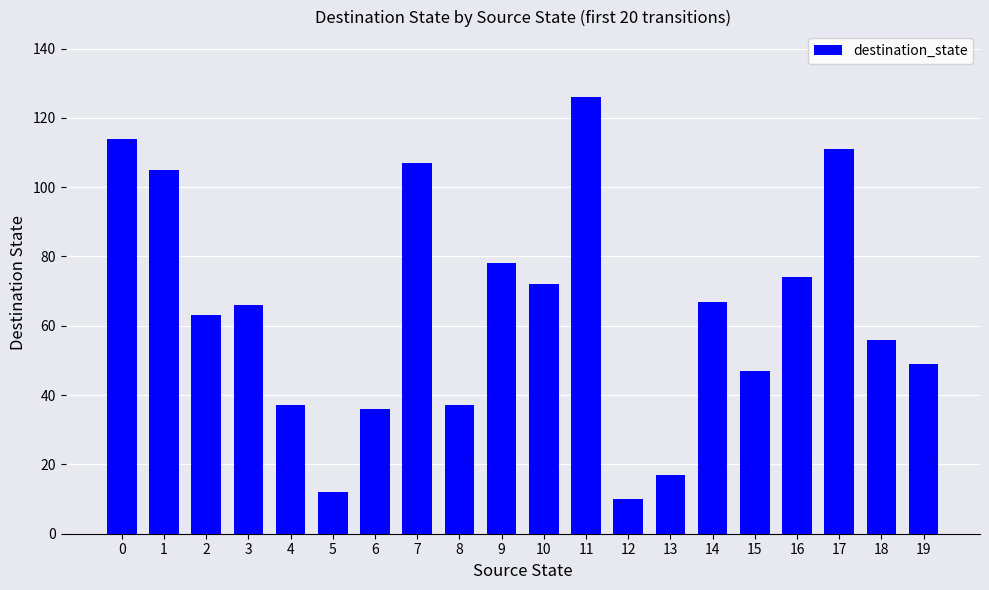

Does the chart contain stacked bars?

No